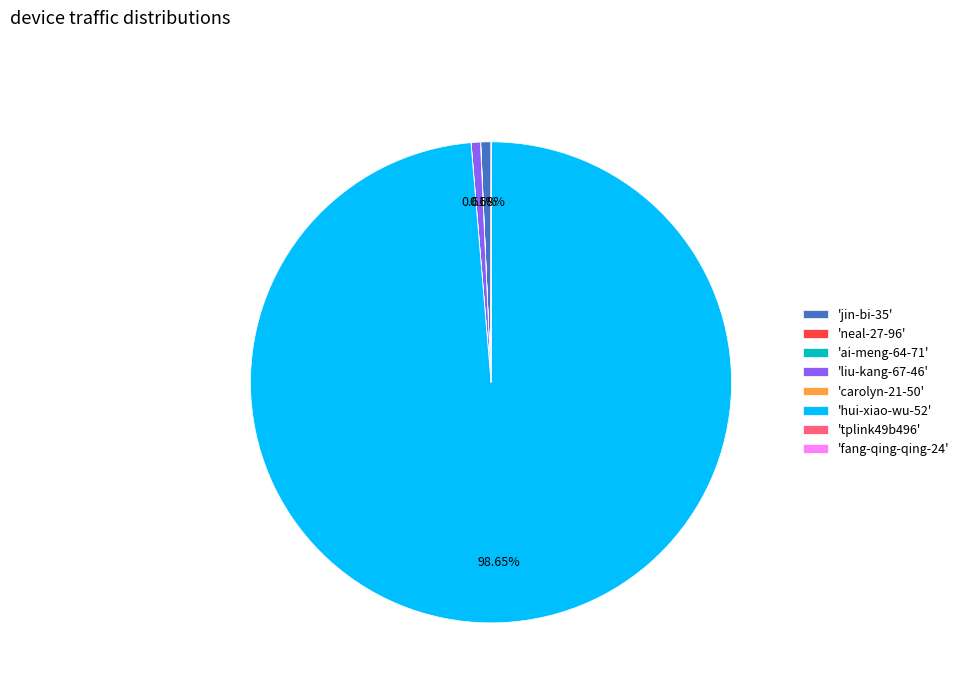

Which category accounts for the majority?

'hui-xiao-wu-52'